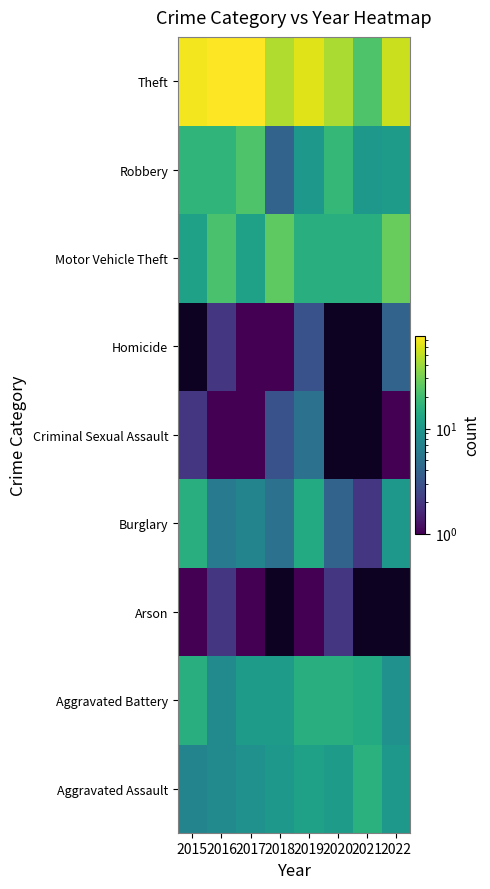

Is the value of Arson at 2021 greater than the value of Aggravated Battery at 2015?

No